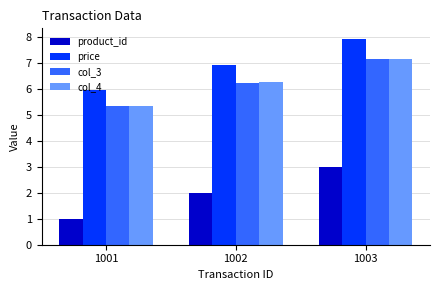

List the labels in order of price value, smallest first.

1001, 1002, 1003